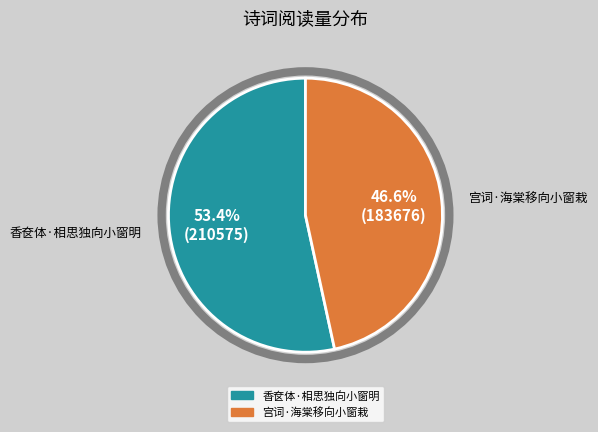

Which category has the smallest portion of the pie?

宫词·海棠移向小窗栽